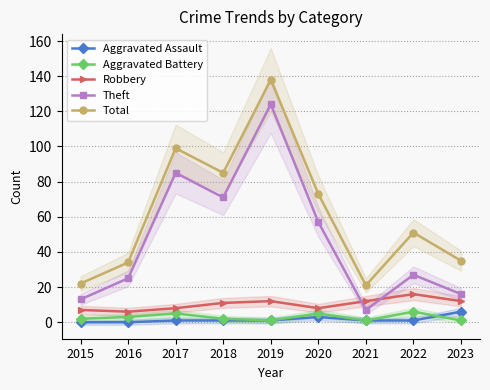

What is the average value of the Robbery series?

10